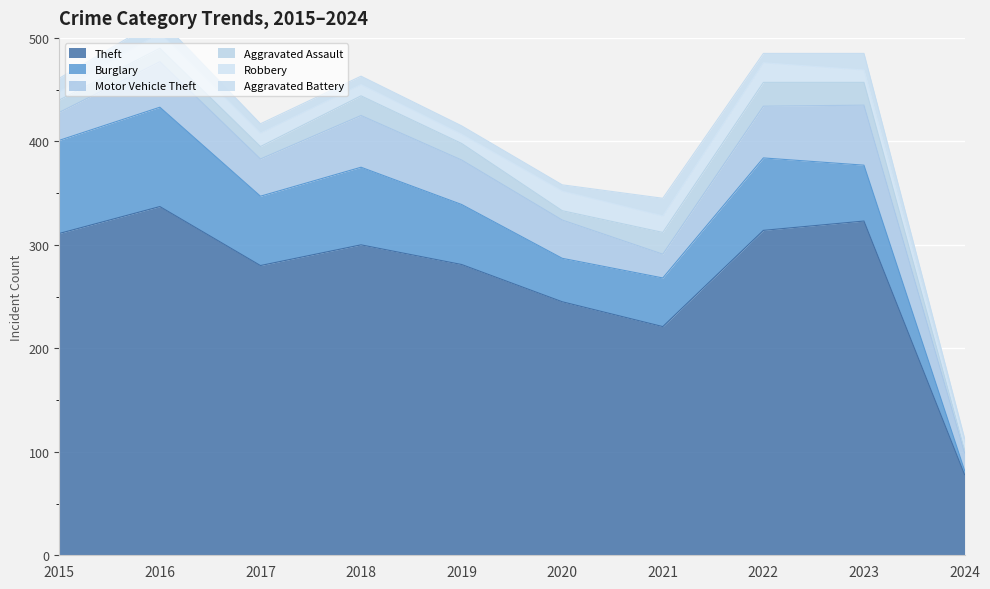

The value of Theft at 2021 is 396. True or false?

False